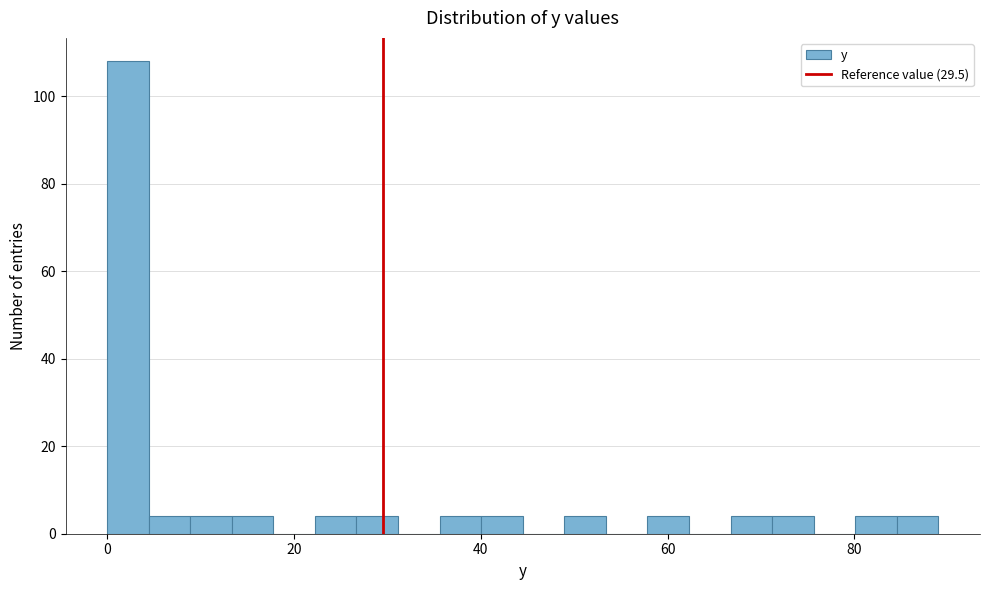

Around what value on the x-axis is the tallest bar? Give the approximate position of its centre, as read against the axis.

2